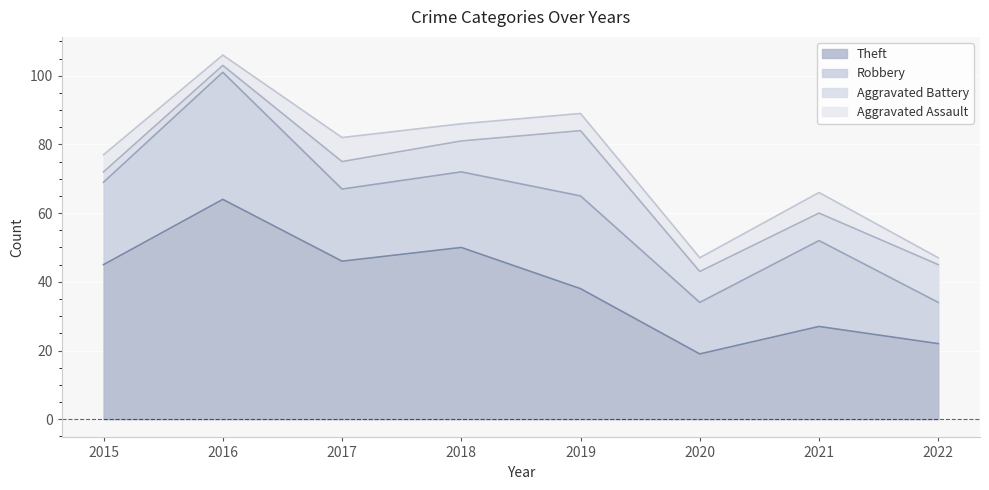

Does the chart display data point markers on the line(s)?

No